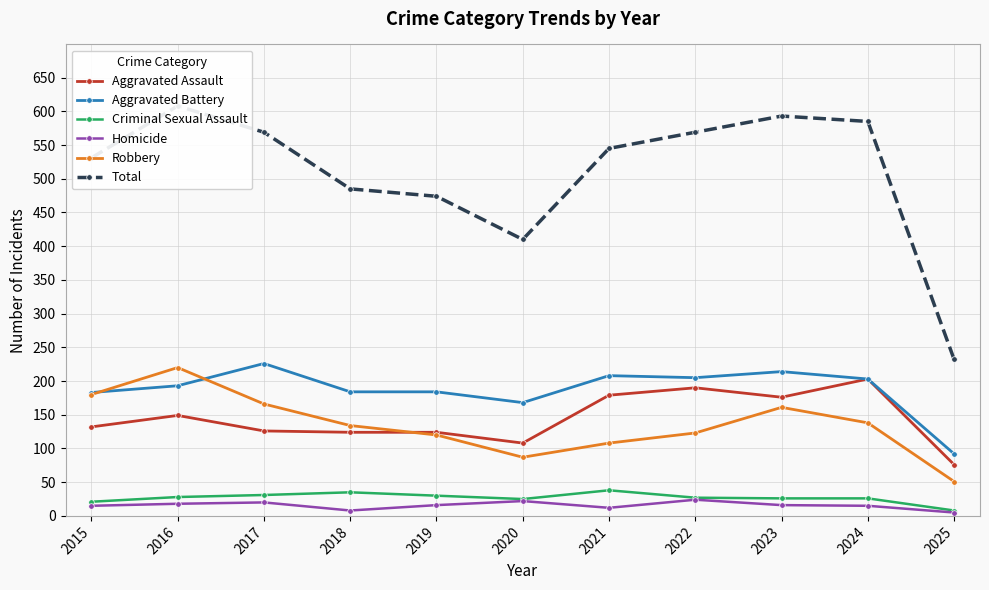

At how many categories does at least one series exceed 562?

5